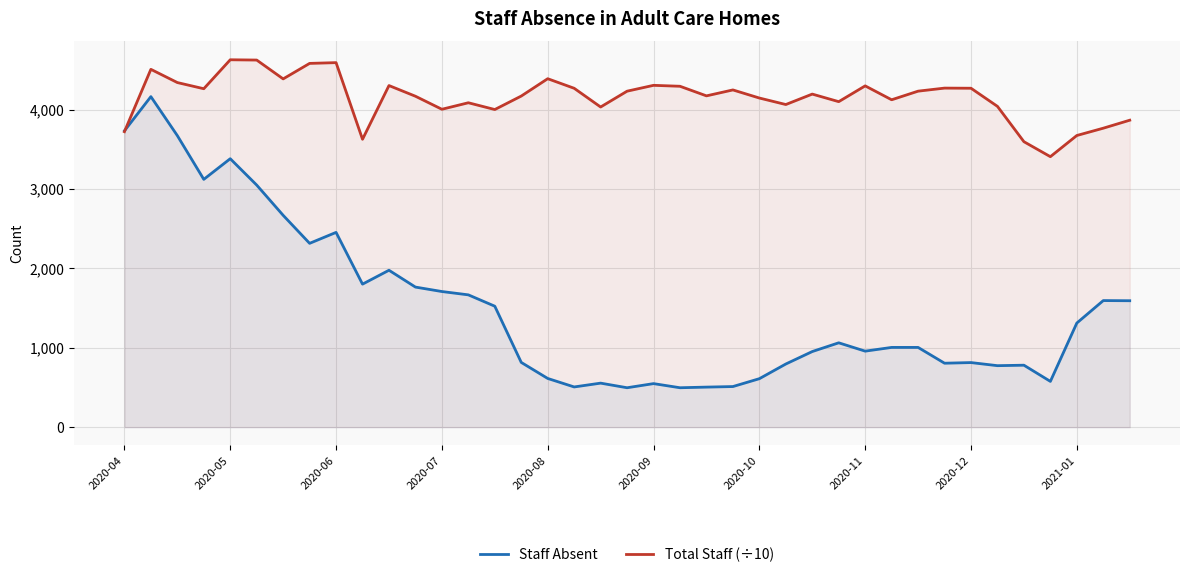

List the series in order of their overall mean, highest first.

Total Staff (÷10), Staff Absent